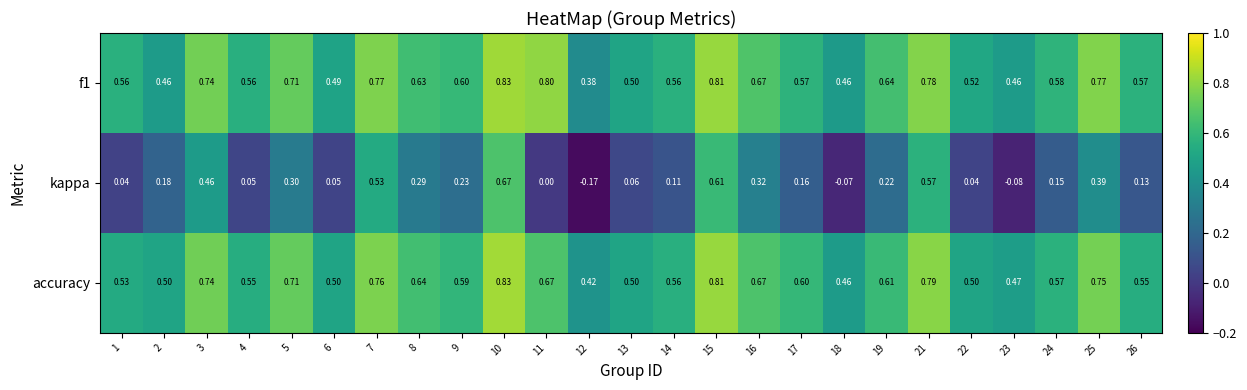

Which series has the largest range (max minus min)?

kappa